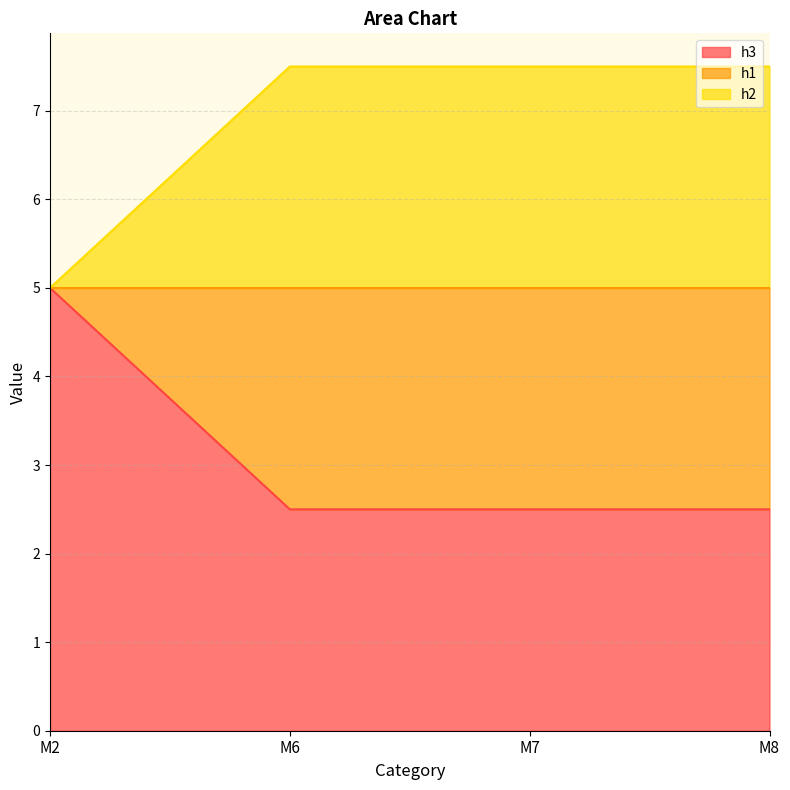

True or false: h1 and h3 intersect in this chart.

False